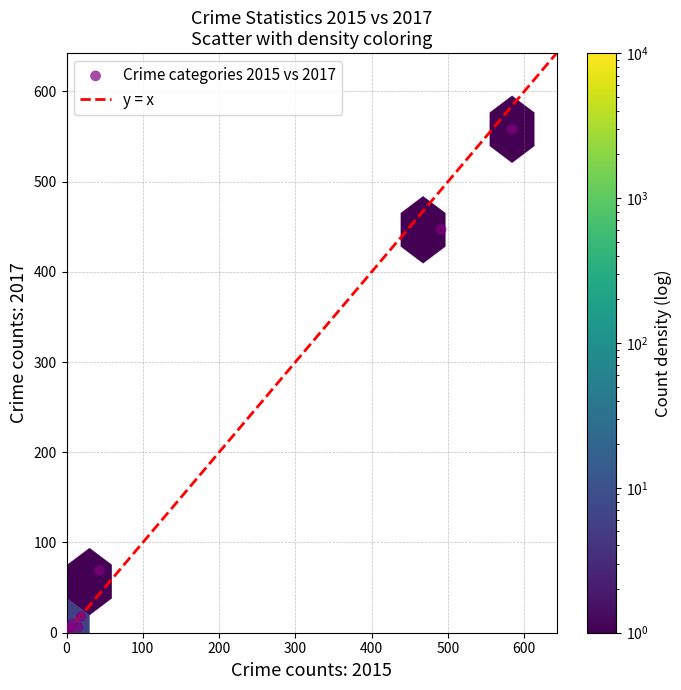

What Y value in the scatter plot is closest to 279?

447